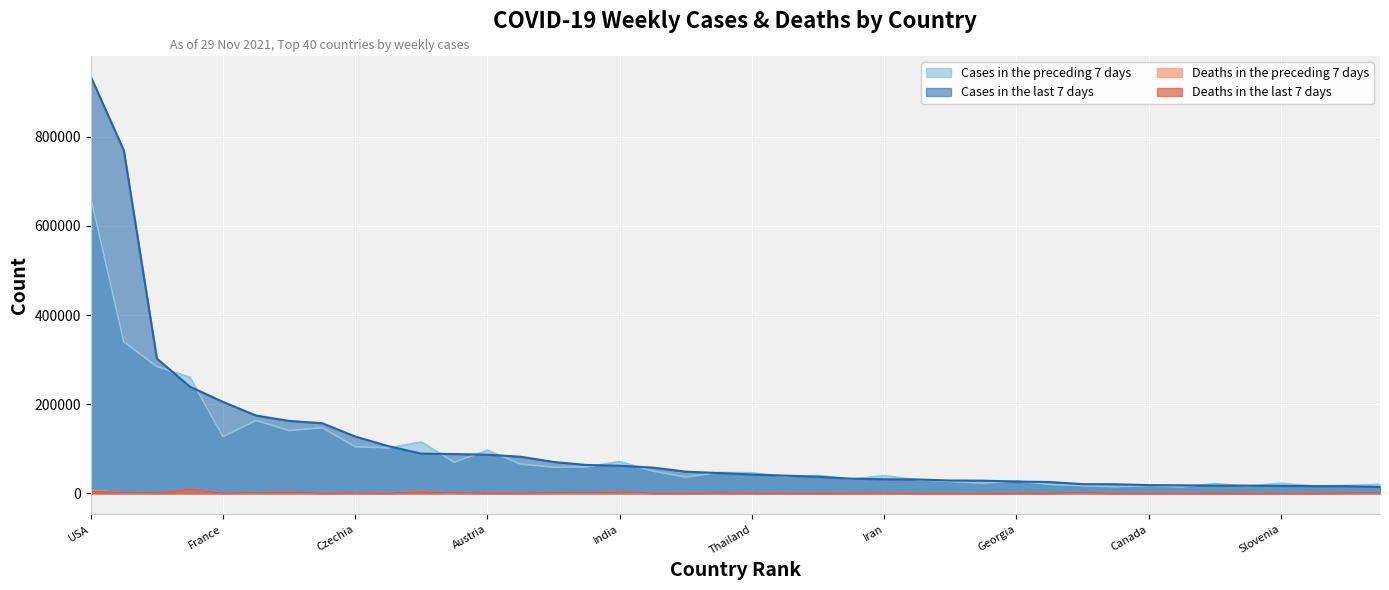

How many lines are shown in the chart?

4